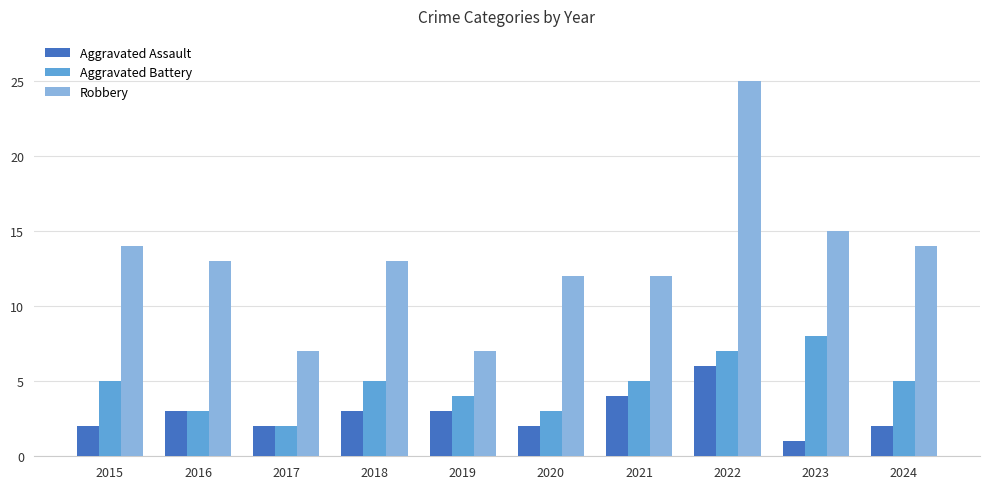

What is the difference between the maximum and minimum values in the Aggravated Battery series?

6